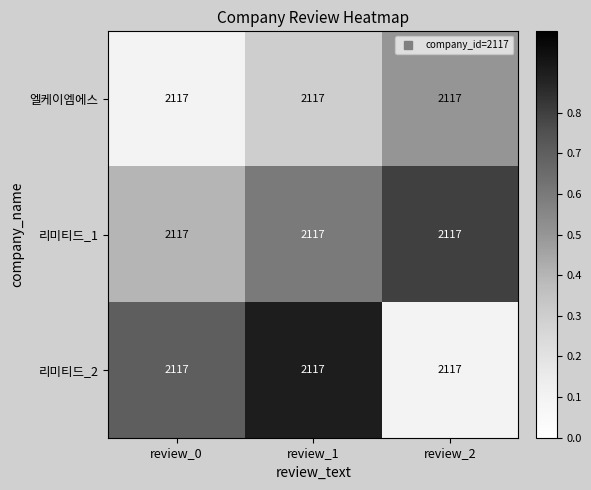

What is the lowest value of the 리미티드_1 series?

0.4